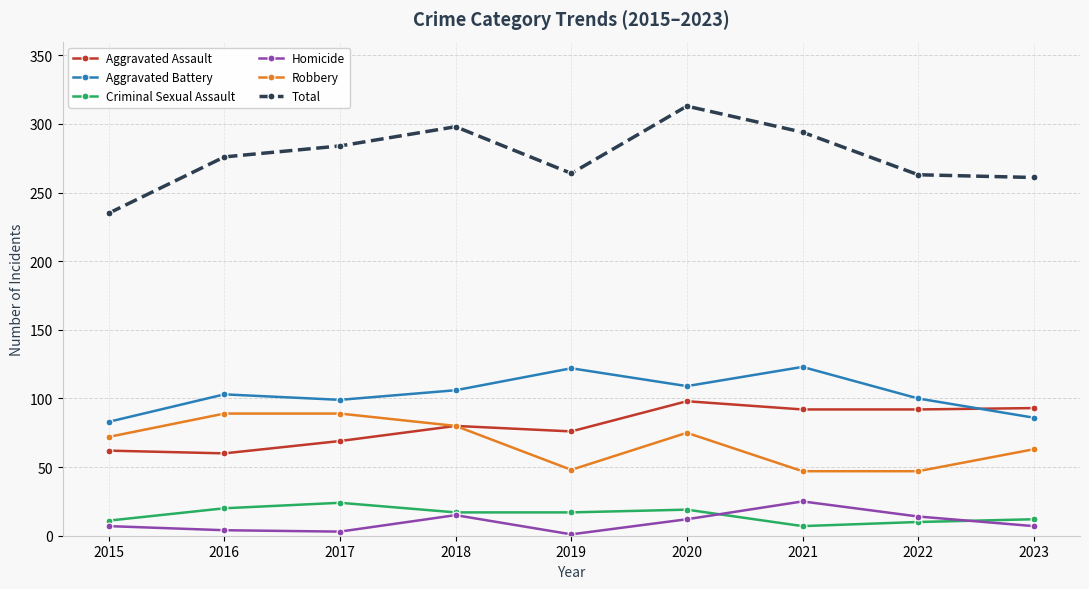

The Total series shows 261 at 2023. True or false?

True